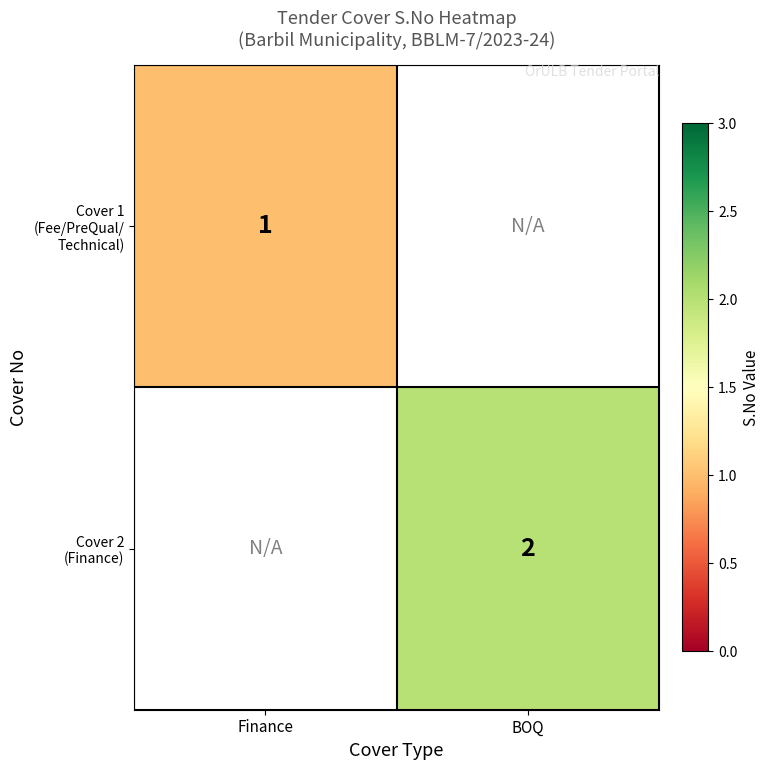

Between Finance and BOQ, which is larger?

BOQ